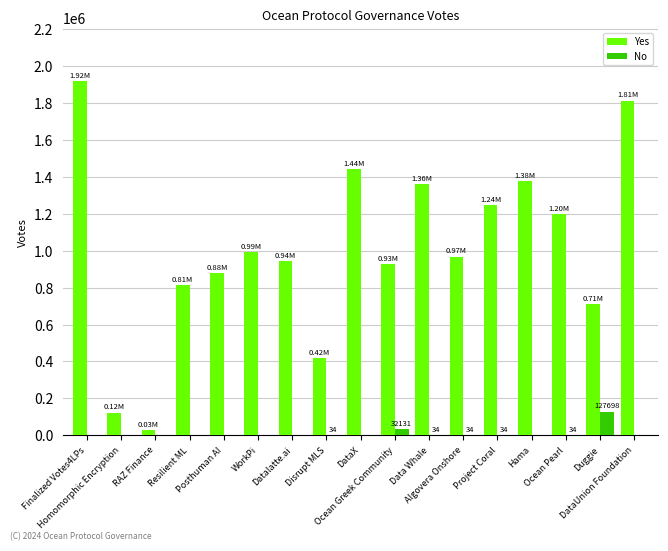

What is the sum of all No values?

160001.8